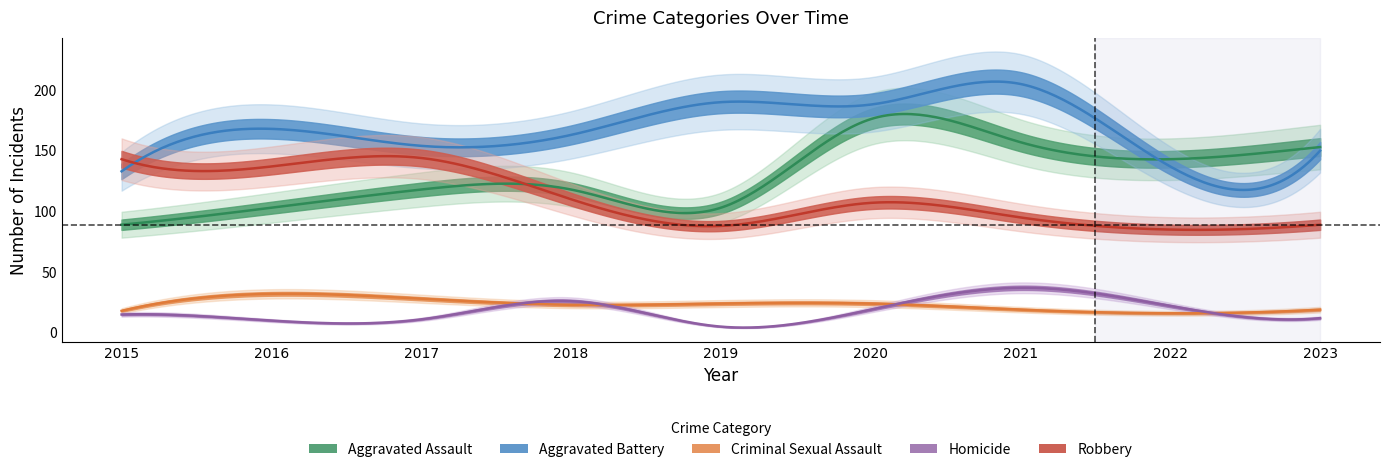

How many interior local peaks does the Aggravated Battery series have?

3